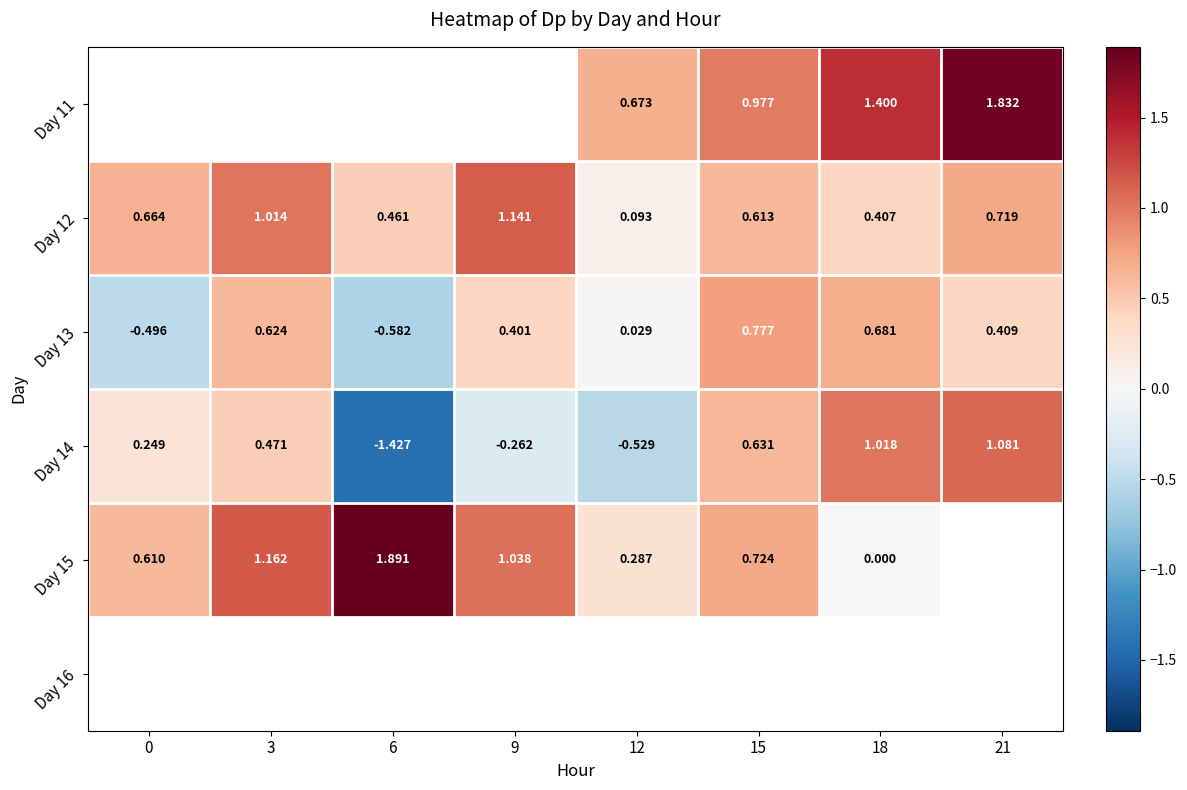

Which category has the highest value across all series?

6